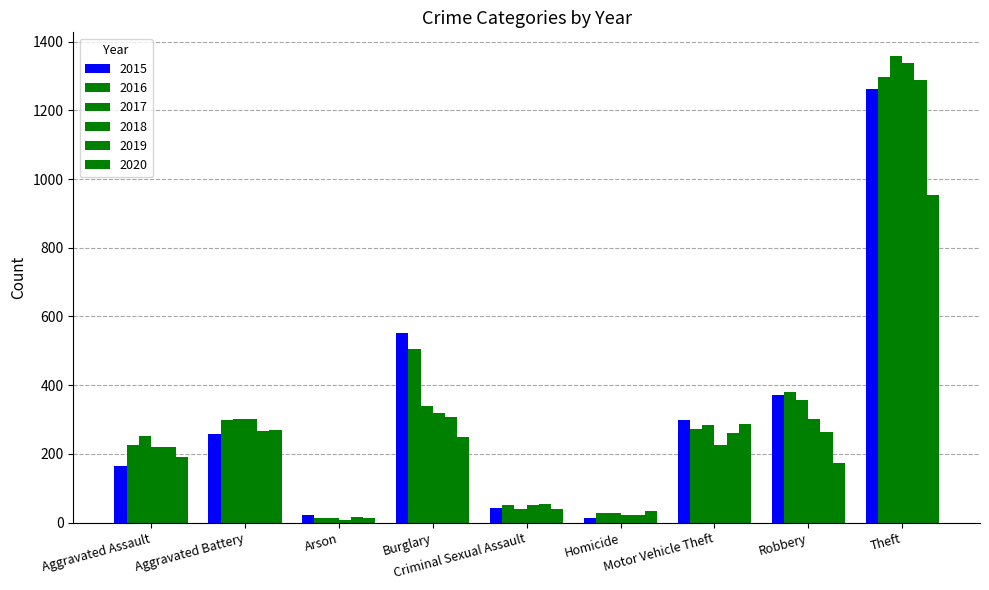

What is the total value across all series at Aggravated Assault?

1272